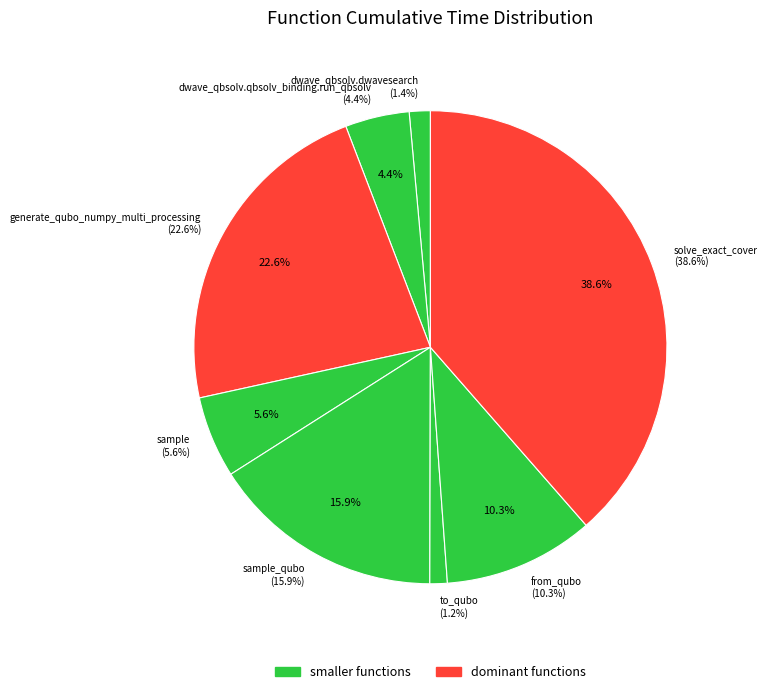

Which has a higher value, dwave_qbsolv.dwavesearch or sample?

sample